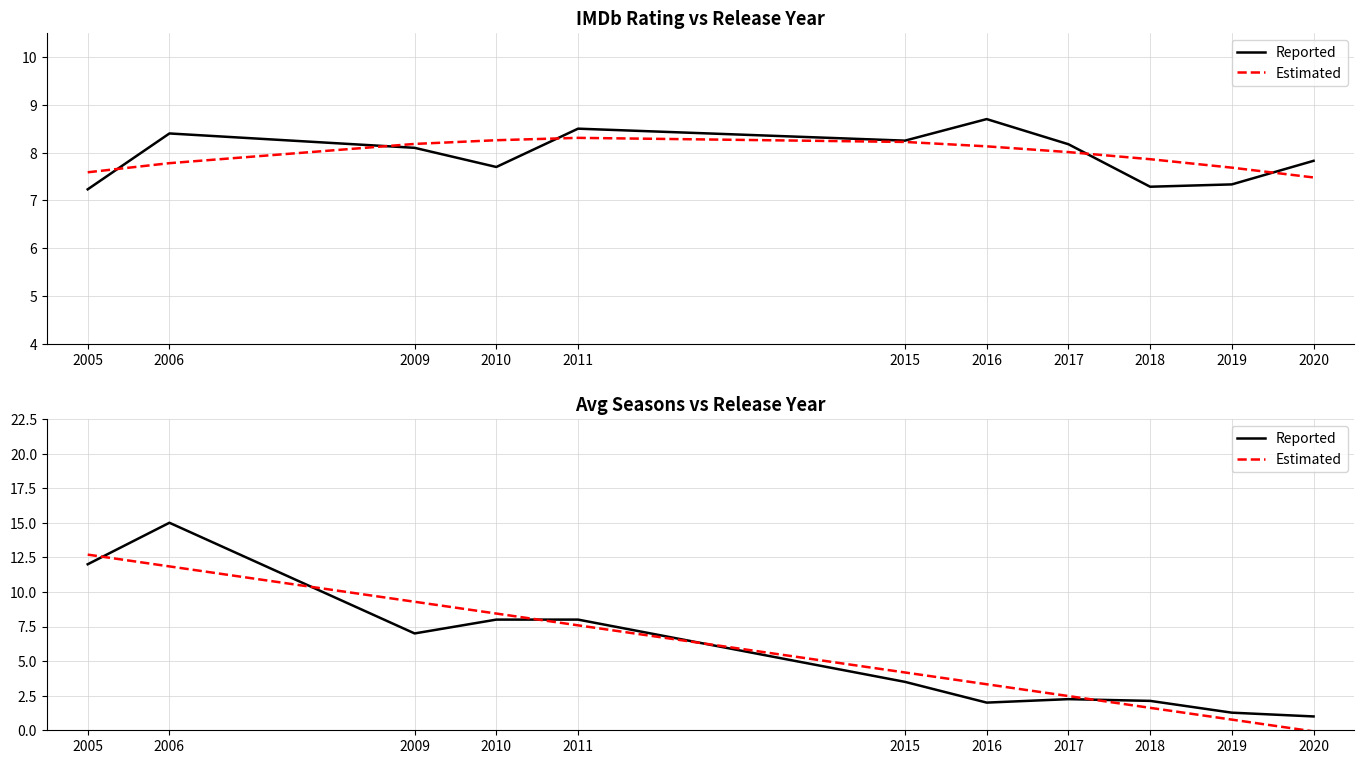

The value of Reported at 2010 is 8.0. True or false?

True